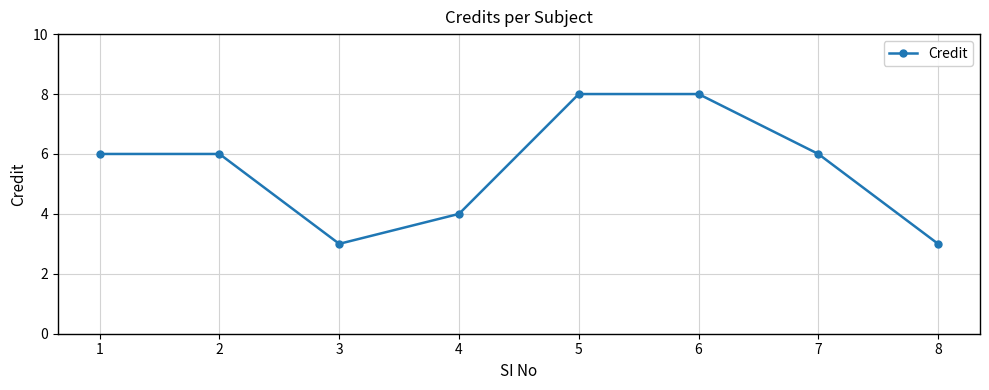

What is the greatest value displayed?

8